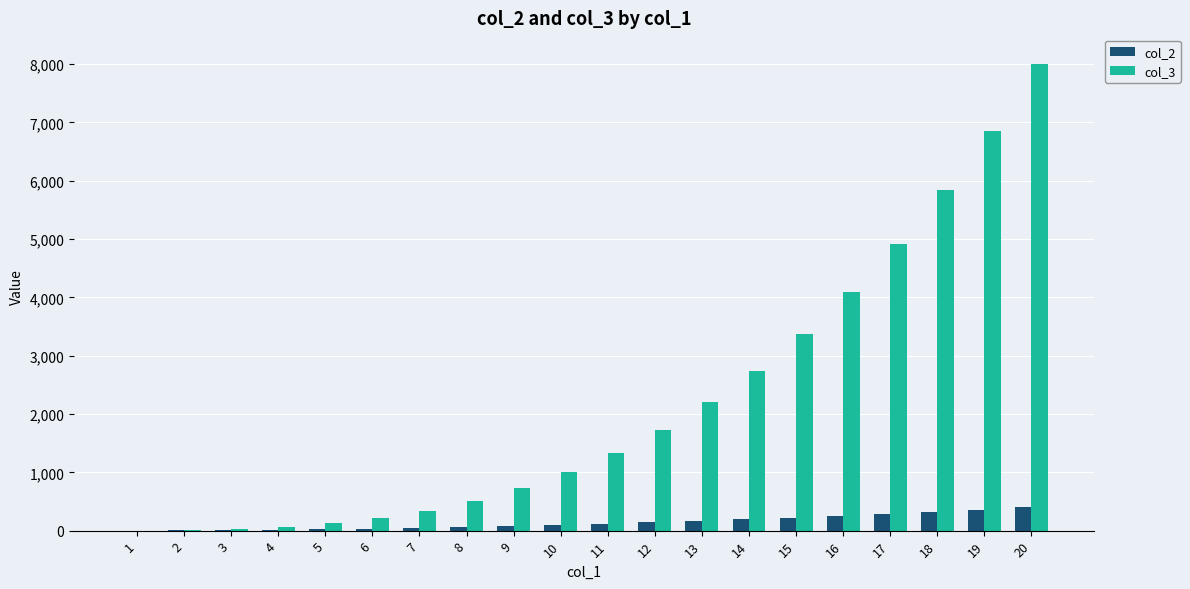

At which category is the sum across all series the highest?

20